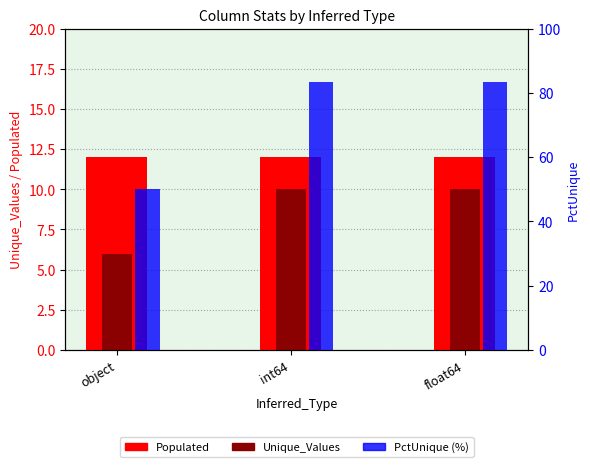

The Populated series shows 12.0 at object. True or false?

True